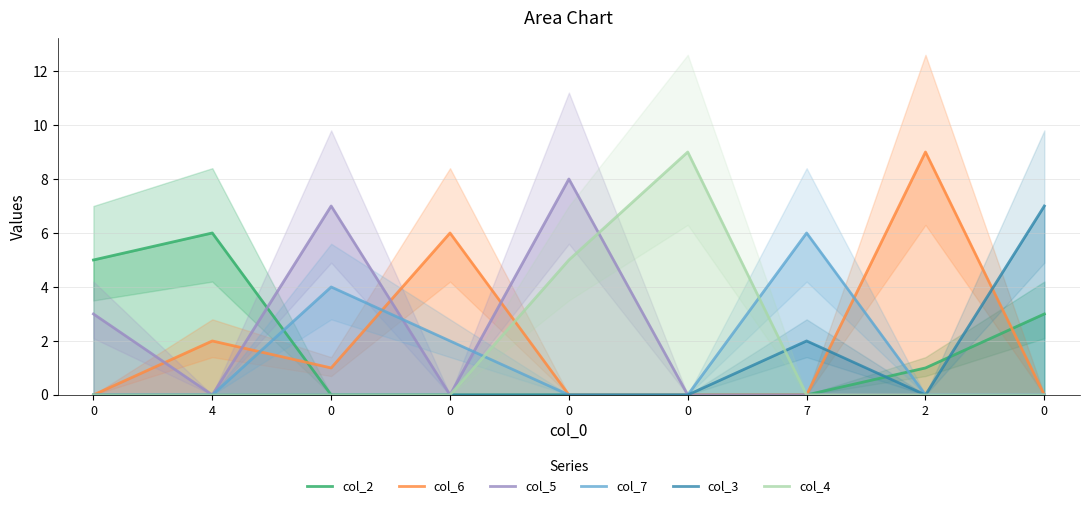

Which label corresponds to the largest value in the chart?

2